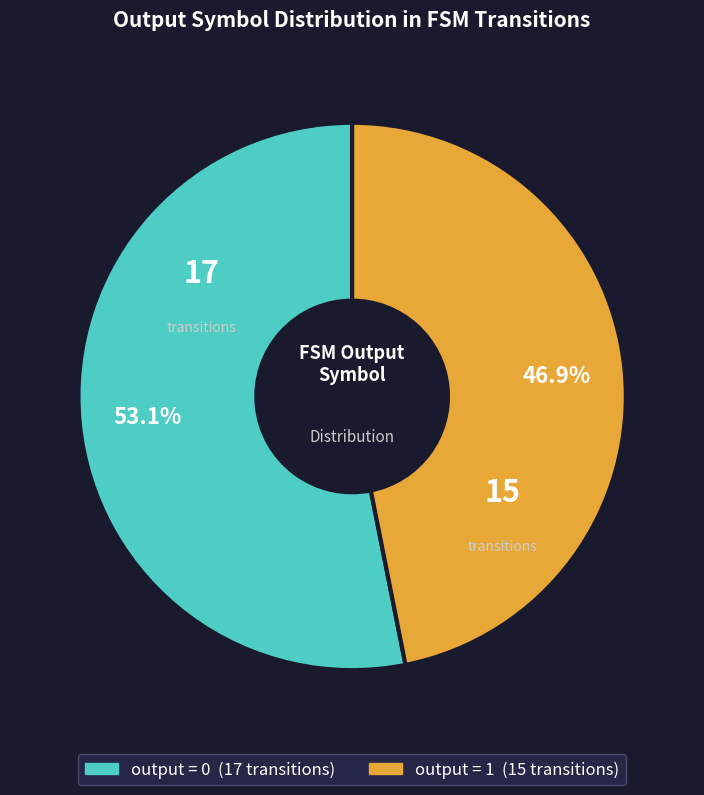

Is there any slice that represents more than half of the pie?

Yes